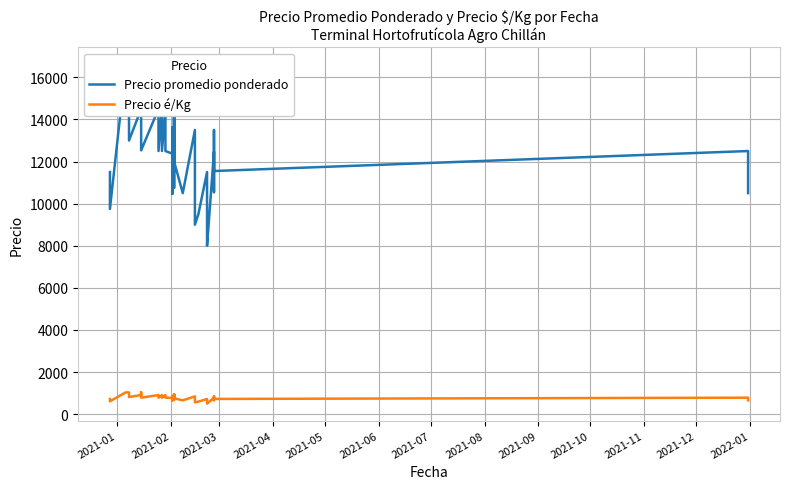

Reading left to right, extract all data points from this chart.

Precio promedio ponderado: 11500	9750	16500	16500	14500	13000	14500	16615	12533	14500	12500	14500	12500	14500	12500	12375	10467	13625	11538	13333	14786	10750	13400	15000	12000	10500	13500	11500	10500	9000	9500	11500	9500	8000	12467	10545	13500	11550	12500	10500
Precio é/Kg: 719	609	1031	1031	906	812	906	1038	783	906	781	906	781	906	781	773	654	852	721	833	924	672	838	938	750	656	844	719	656	562	594	719	594	500	779	659	844	722	781	656